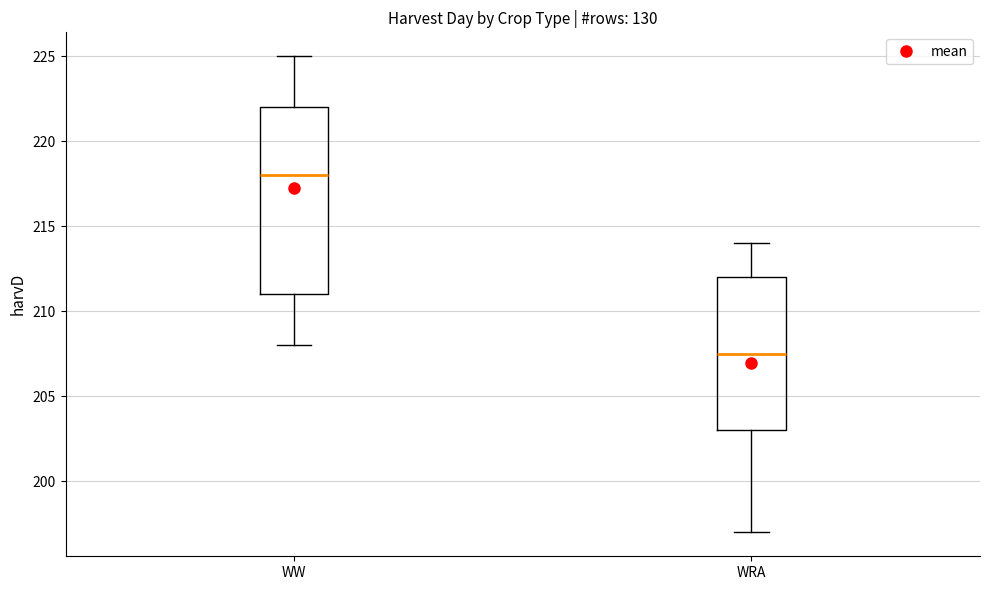

Comparing the boxes themselves (not the whiskers), which one is the tallest?

WW